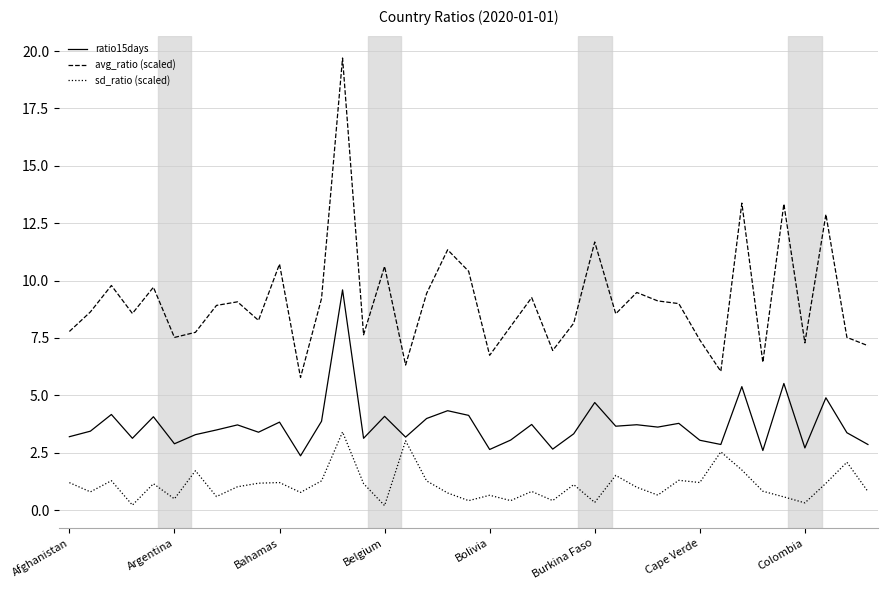

Which series has the largest total across all categories?

avg_ratio (scaled)